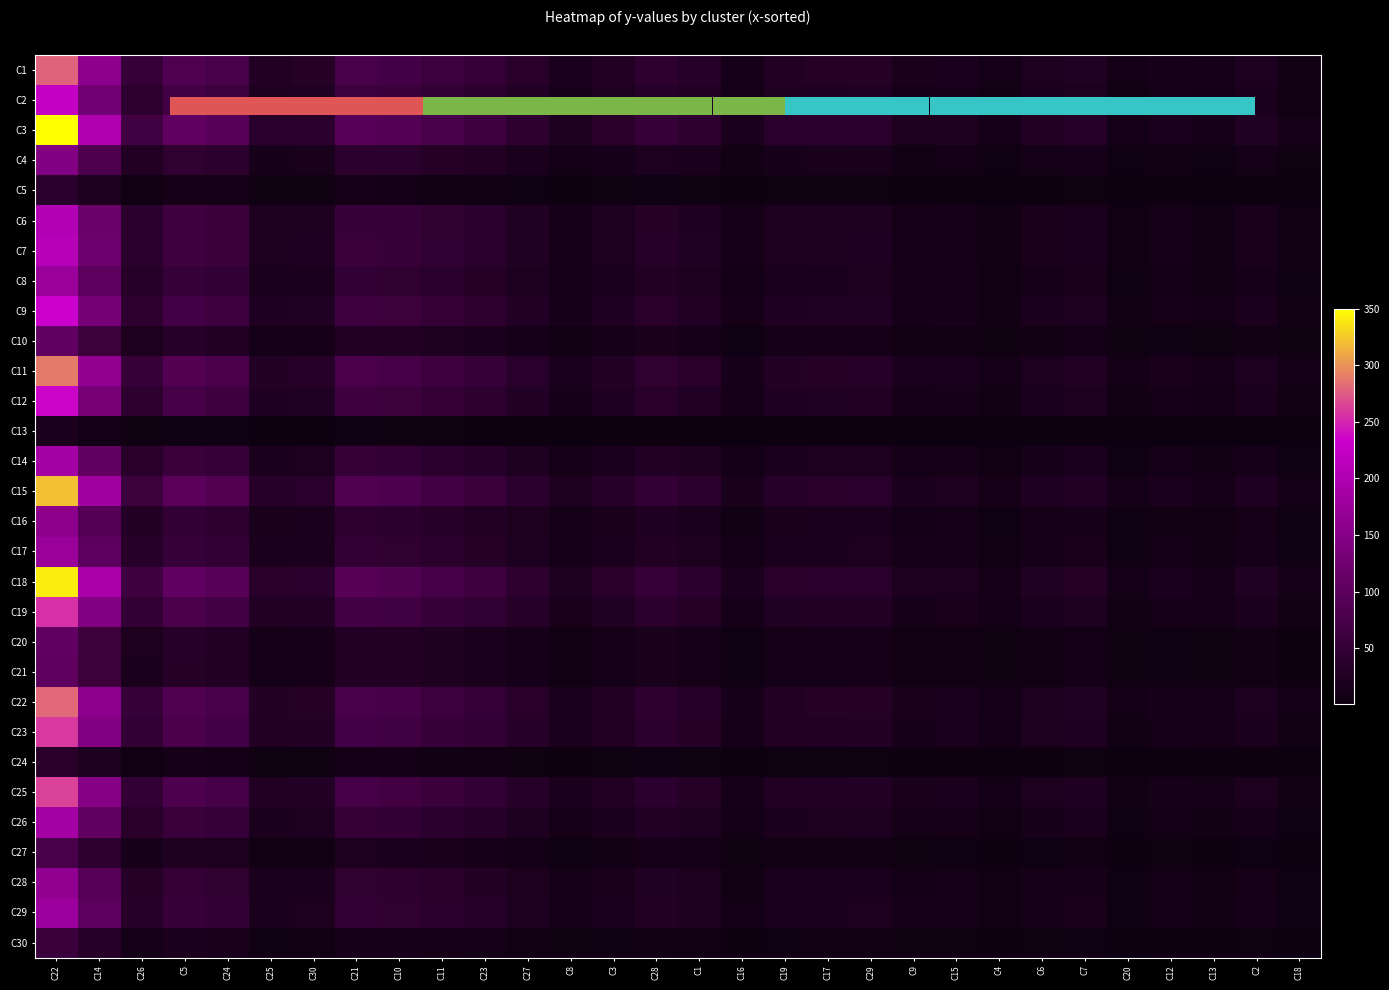

What value does the C11 series have at C20?

9.2